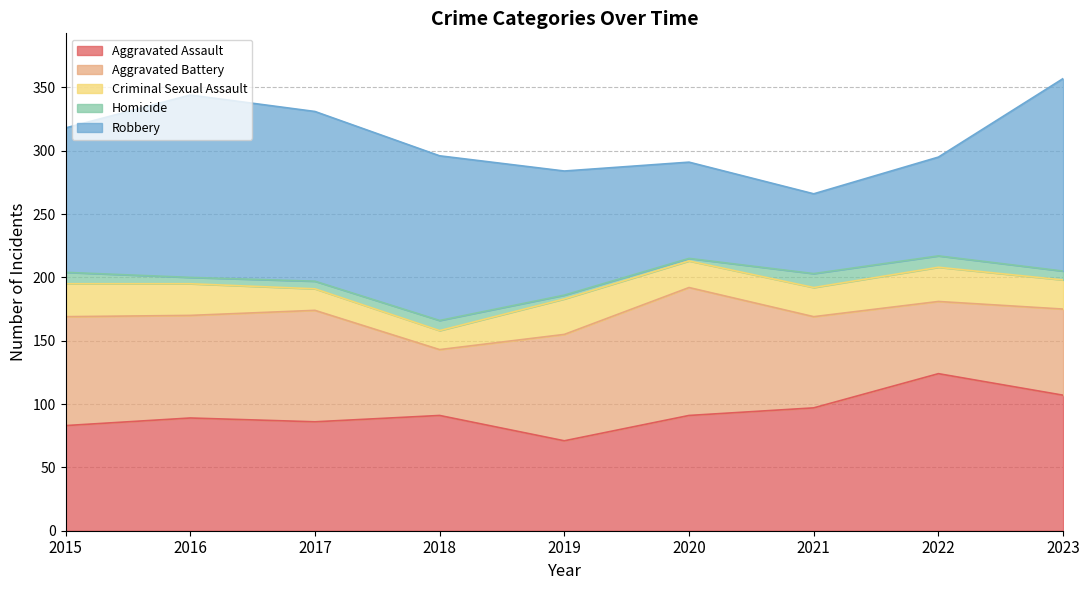

What is the difference between the highest and lowest values at 2020?

99